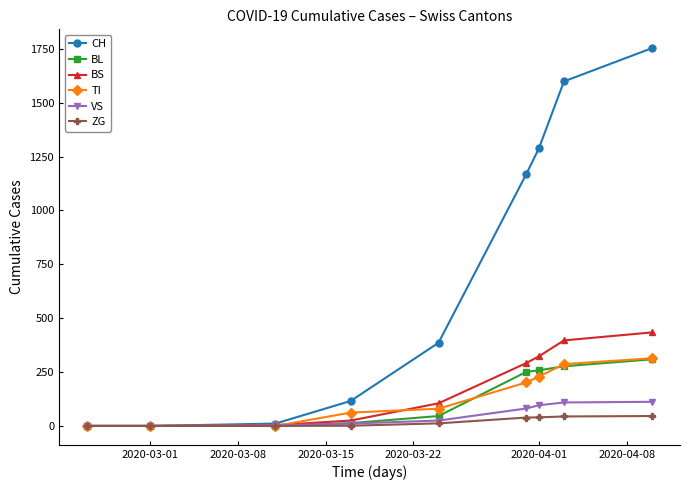

Which series has the largest total across all categories?

CH